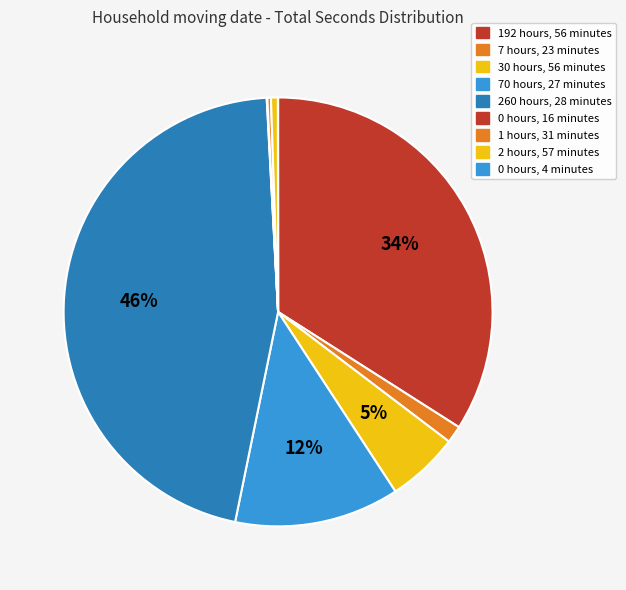

To the nearest percent, what percentage of the pie is 260 hours, 28 minutes?

46%